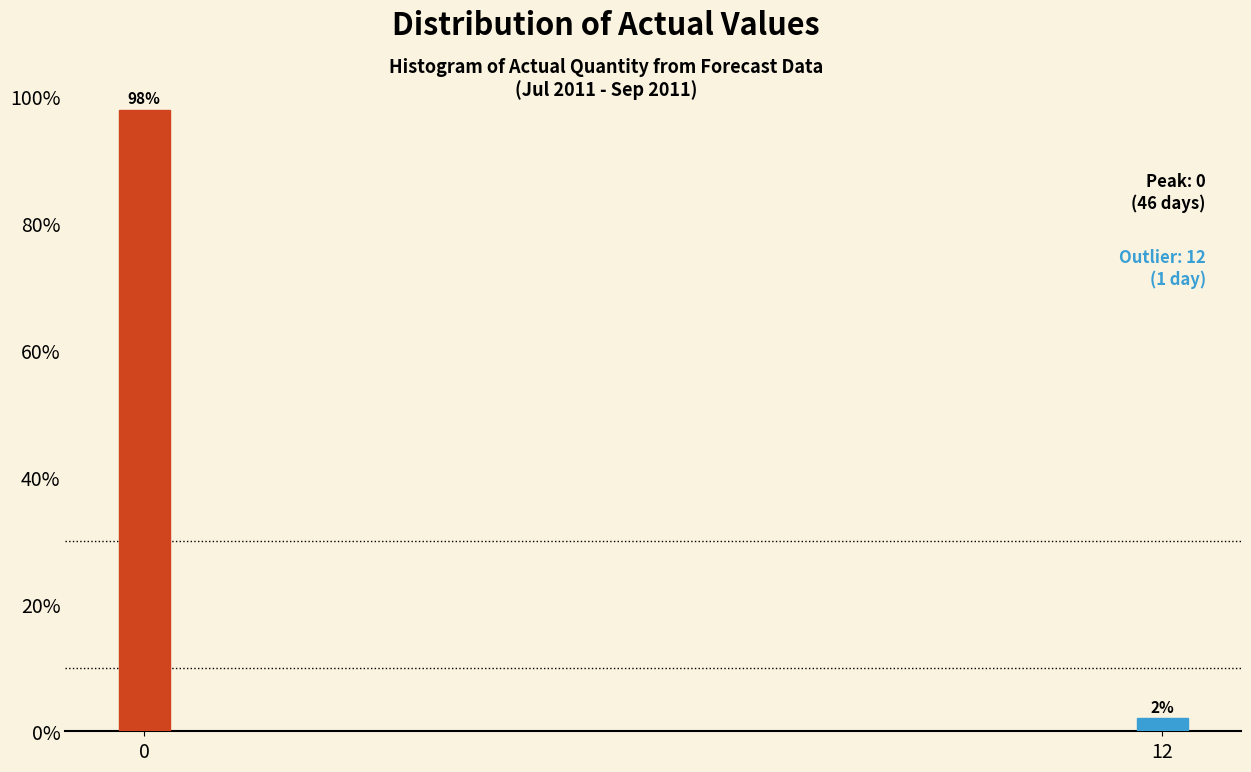

What is the greatest value displayed?

97.9